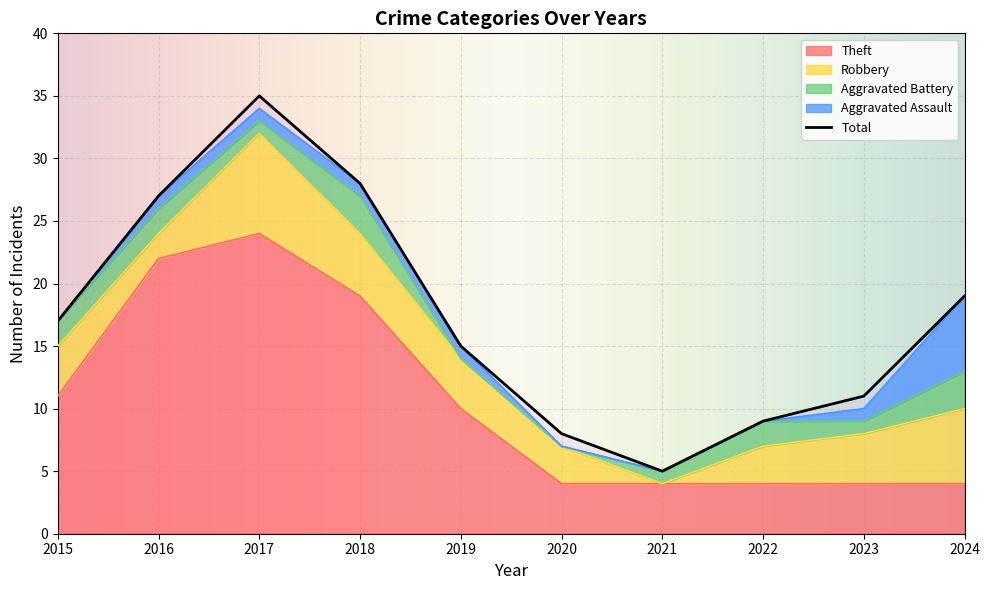

True or false: Aggravated Battery has more than 1 interior local peaks.

True